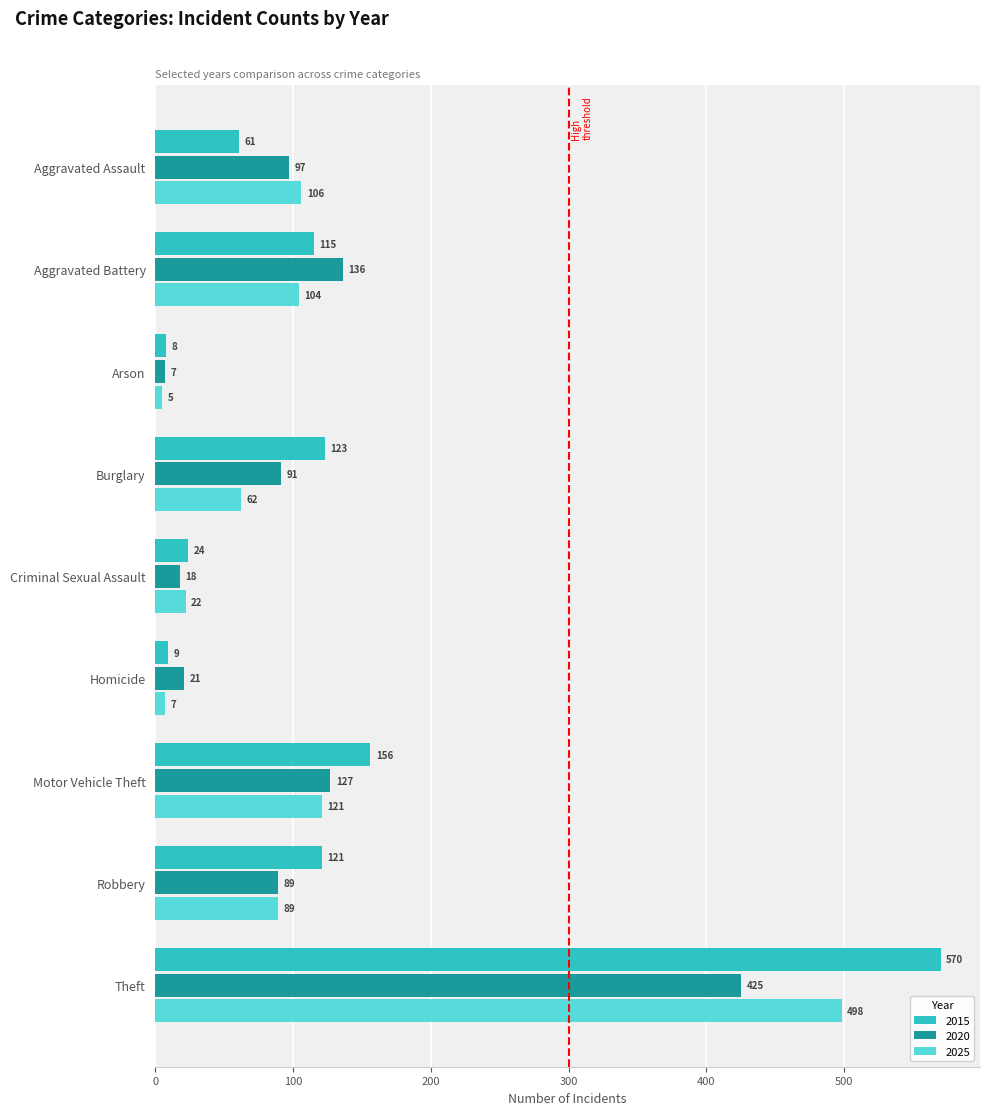

At how many categories does at least one series exceed 220?

1